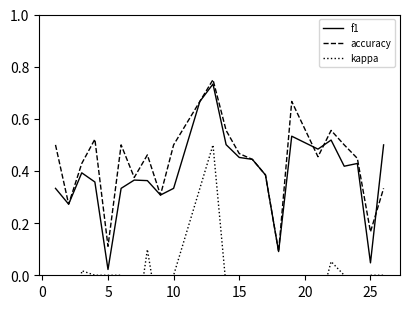

What is the average value of the accuracy series?

0.4